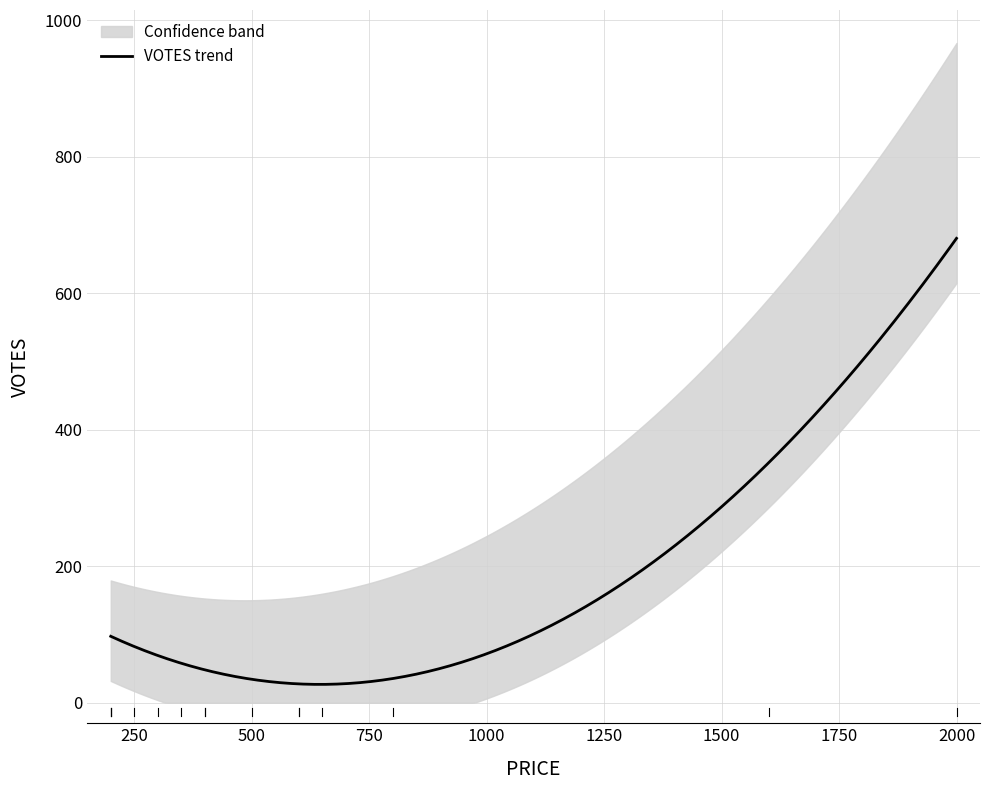

What is the highest value of the VOTES trend series?

680.3